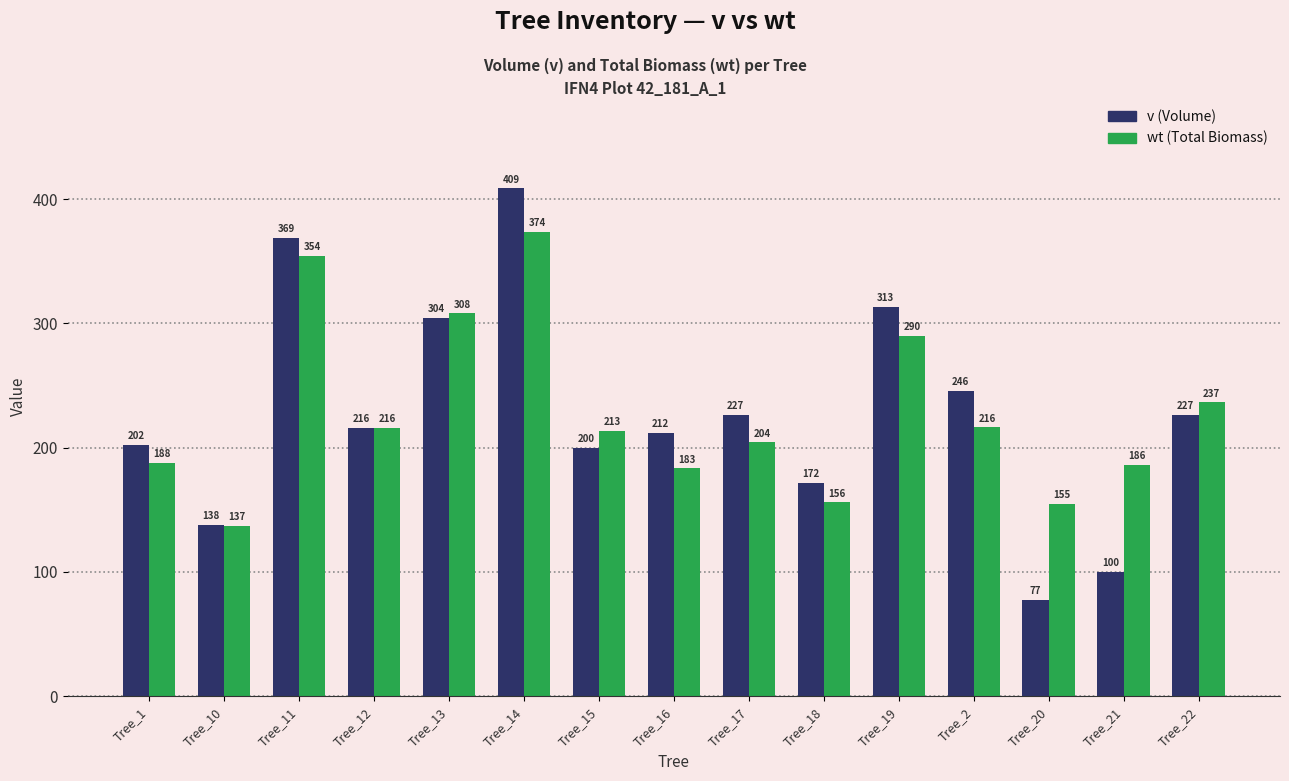

Which label corresponds to the smallest value in the chart?

Tree_20